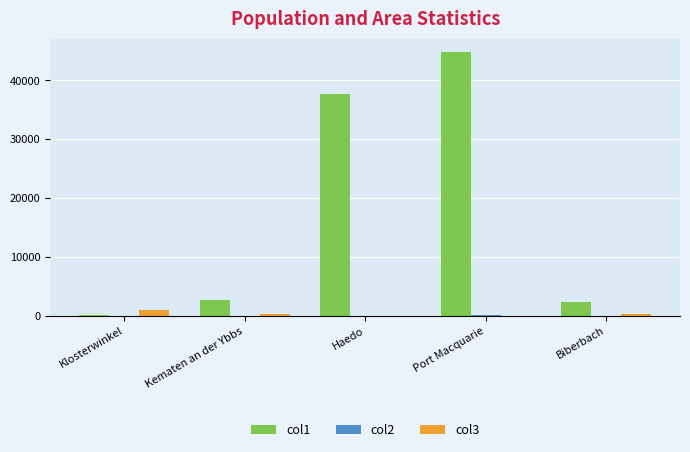

At which category is the sum across all series the highest?

Port Macquarie